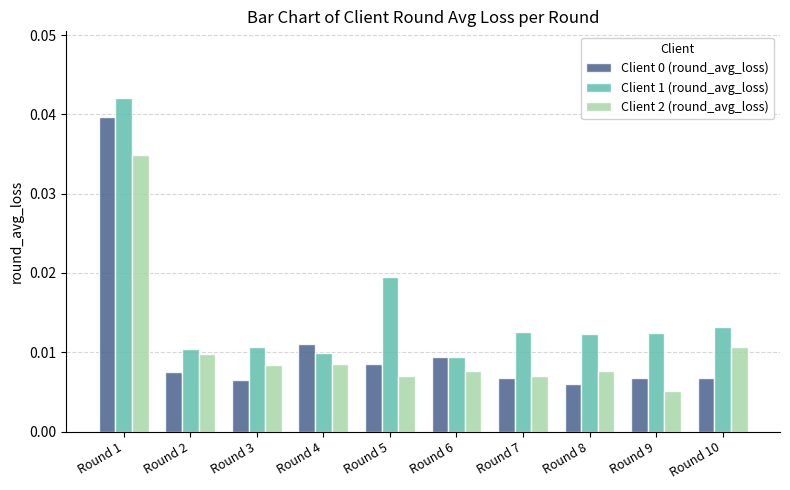

True or false: Client 1 (round_avg_loss) has a value of 0.1 at Round 1.

False